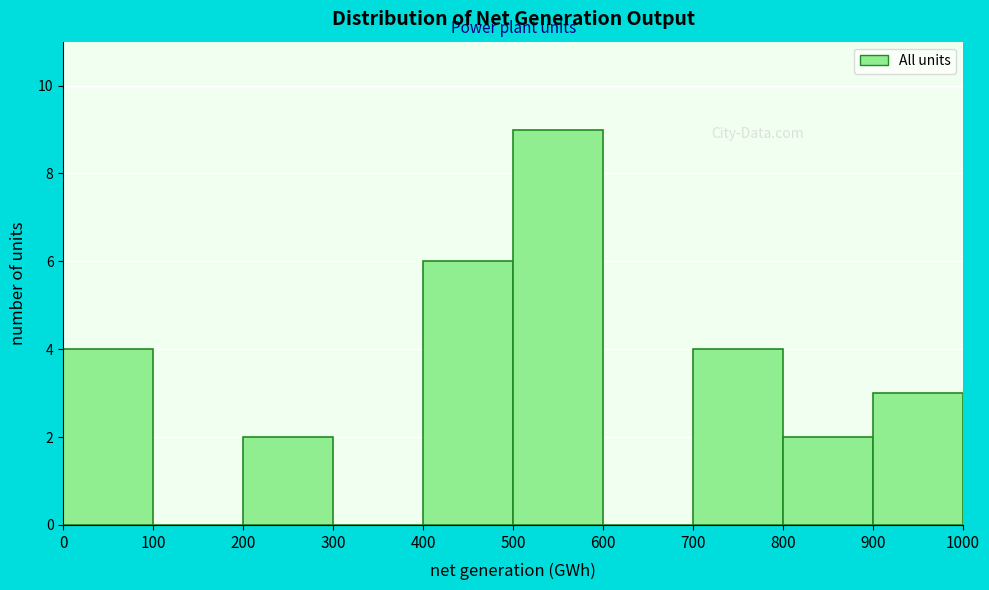

Which range on the x-axis has the tallest bar?

500 to 600